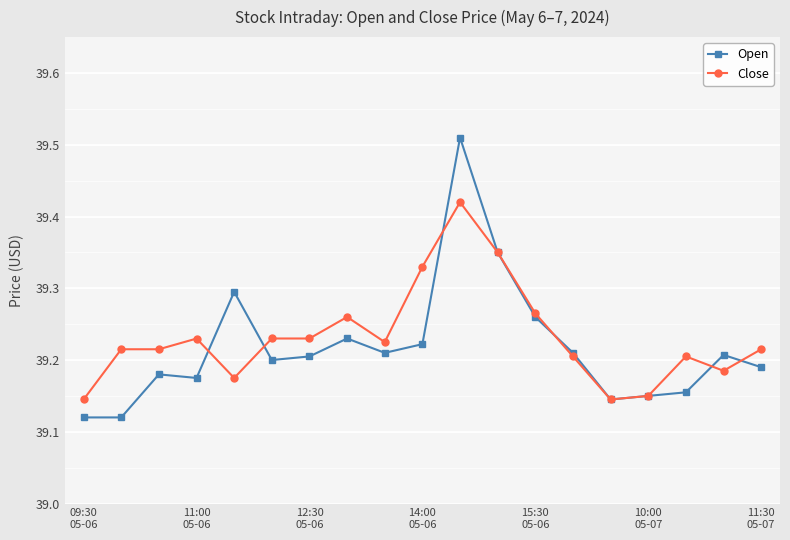

Rank the series by their maximum value, from lowest to highest.

Close, Open